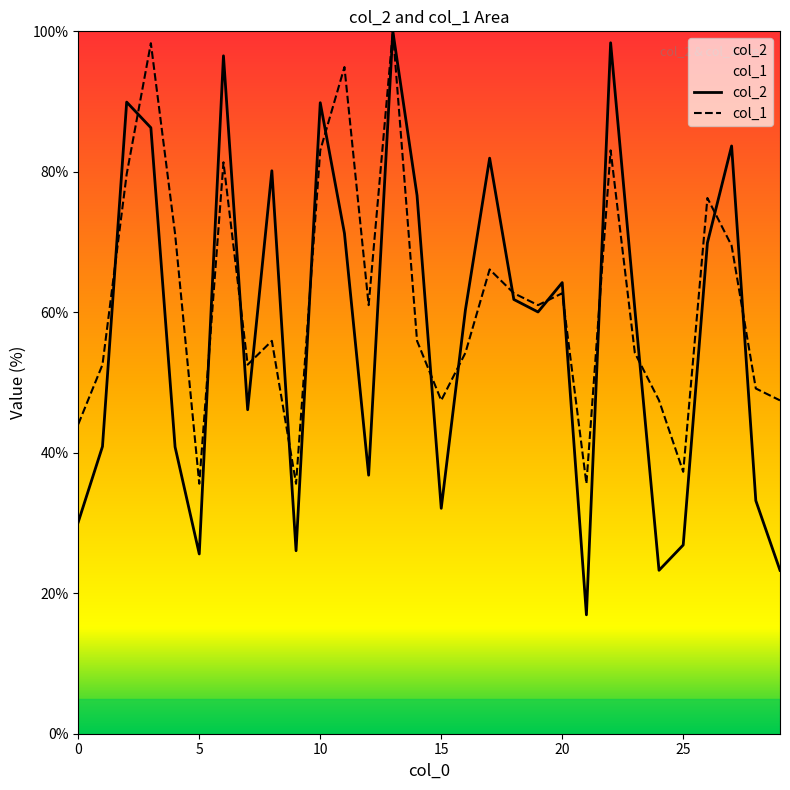

At which label does col_1 reach its peak?

13